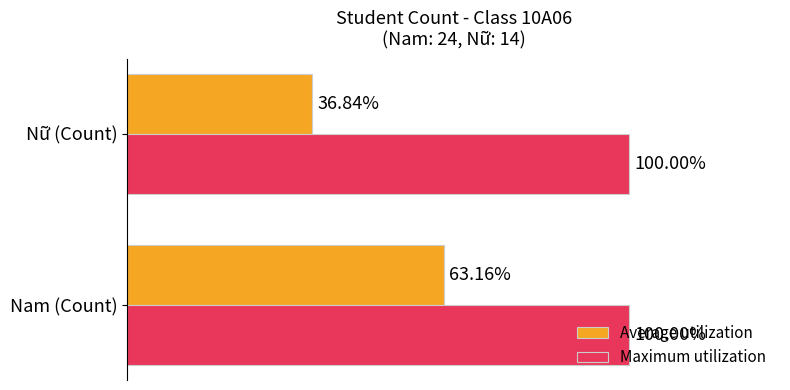

Which category has the highest value in the Average utilization series?

Nam (Count)